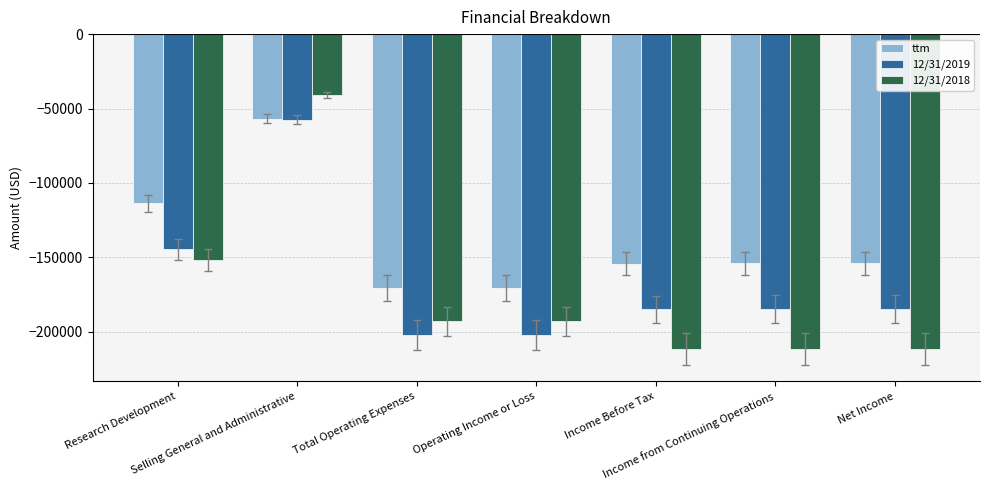

At which label does 12/31/2018 first exceed -192842?

Research Development